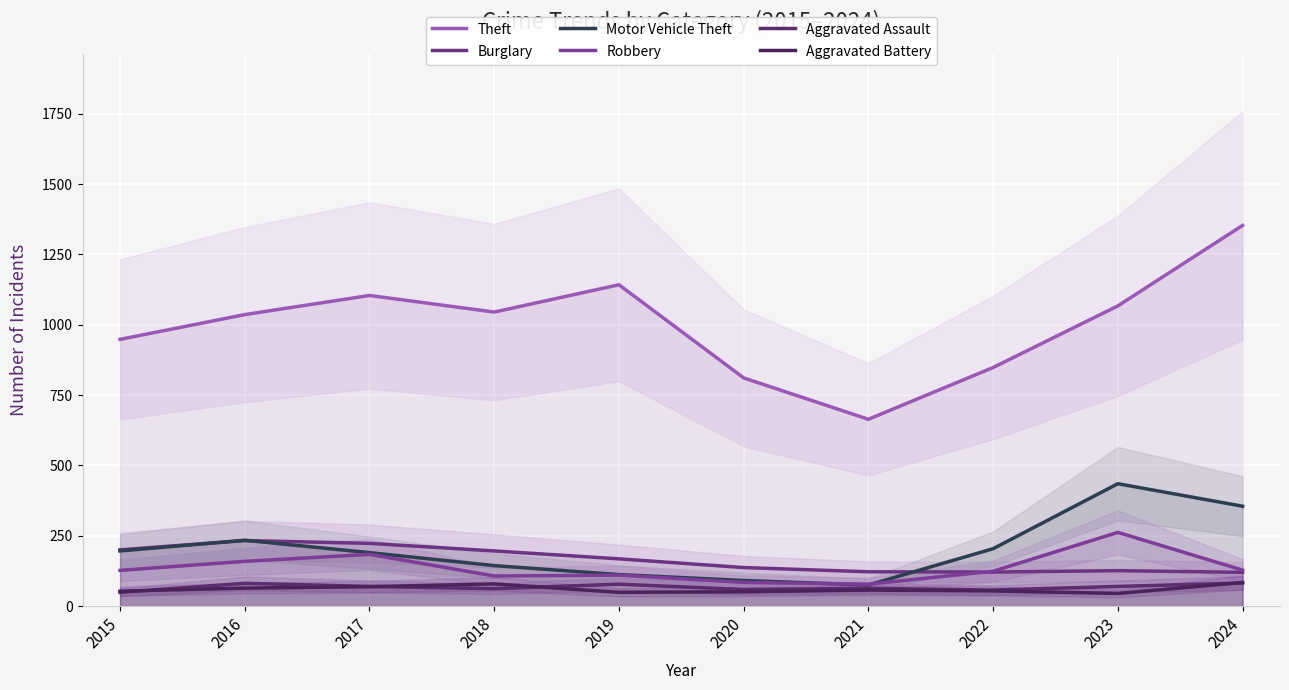

What are all the series names shown in the legend?

Theft, Burglary, Motor Vehicle Theft, Robbery, Aggravated Assault, Aggravated Battery